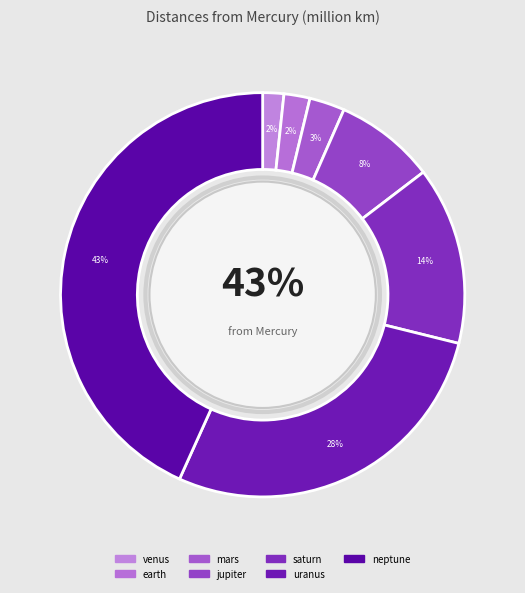

What percentage is the venus slice, to the nearest percent?

2%